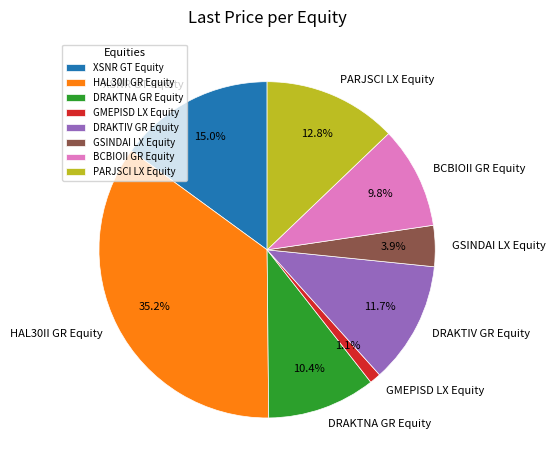

To the nearest percent, what is the combined percentage of PARJSCI LX Equity and XSNR GT Equity?

28%